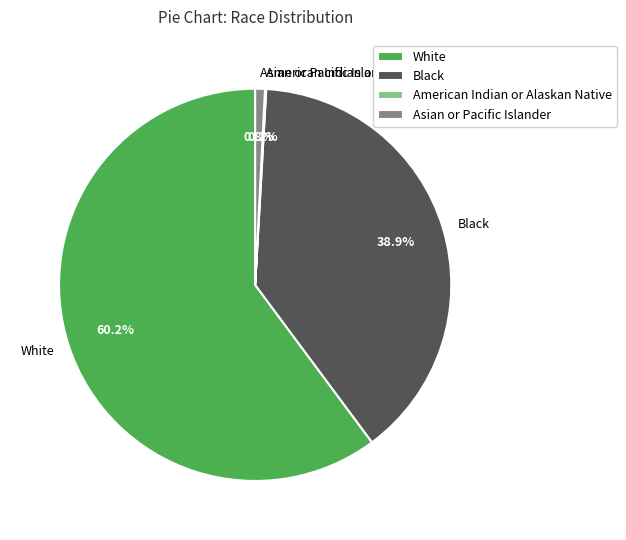

Which category has the biggest portion of the pie?

White